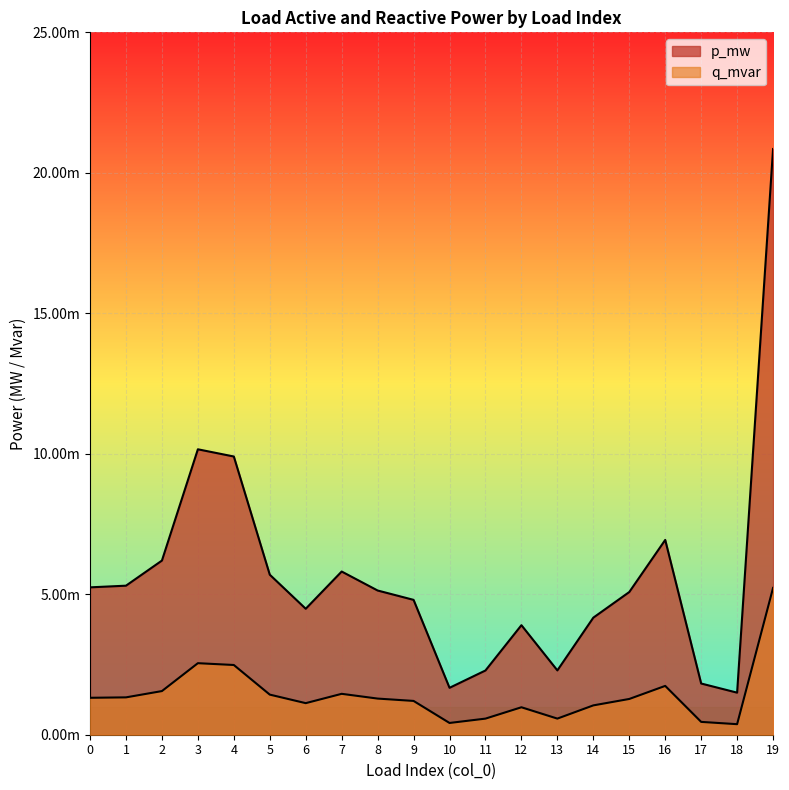

At how many categories does at least one series exceed 0?

20